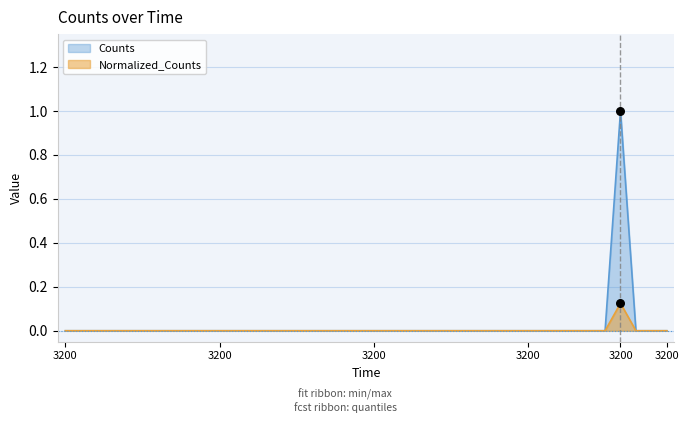

What are all the series names shown in the legend?

Counts, Normalized_Counts